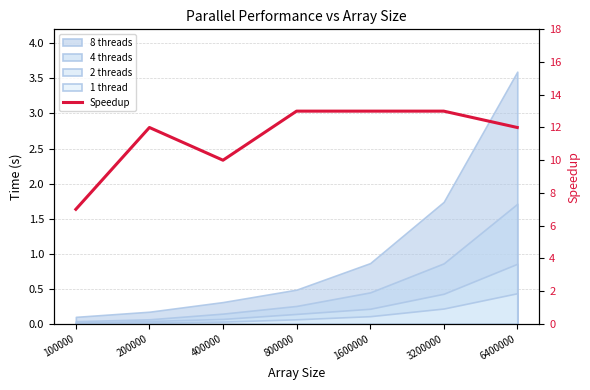

How many values are between 10 and 13?

6